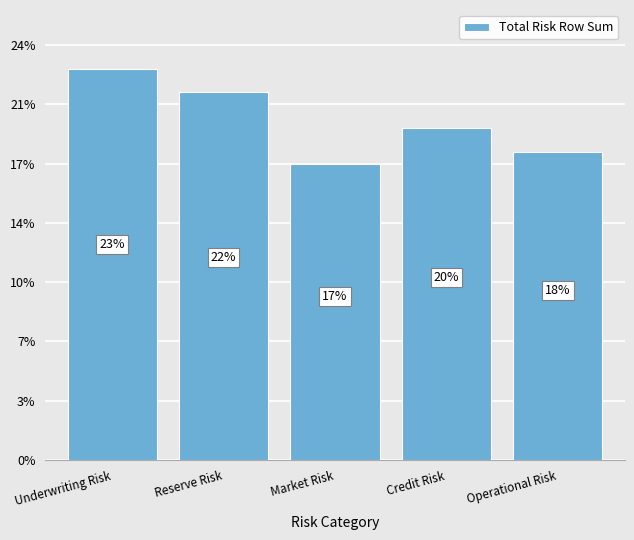

Between Underwriting Risk and Operational Risk, which is larger?

Underwriting Risk